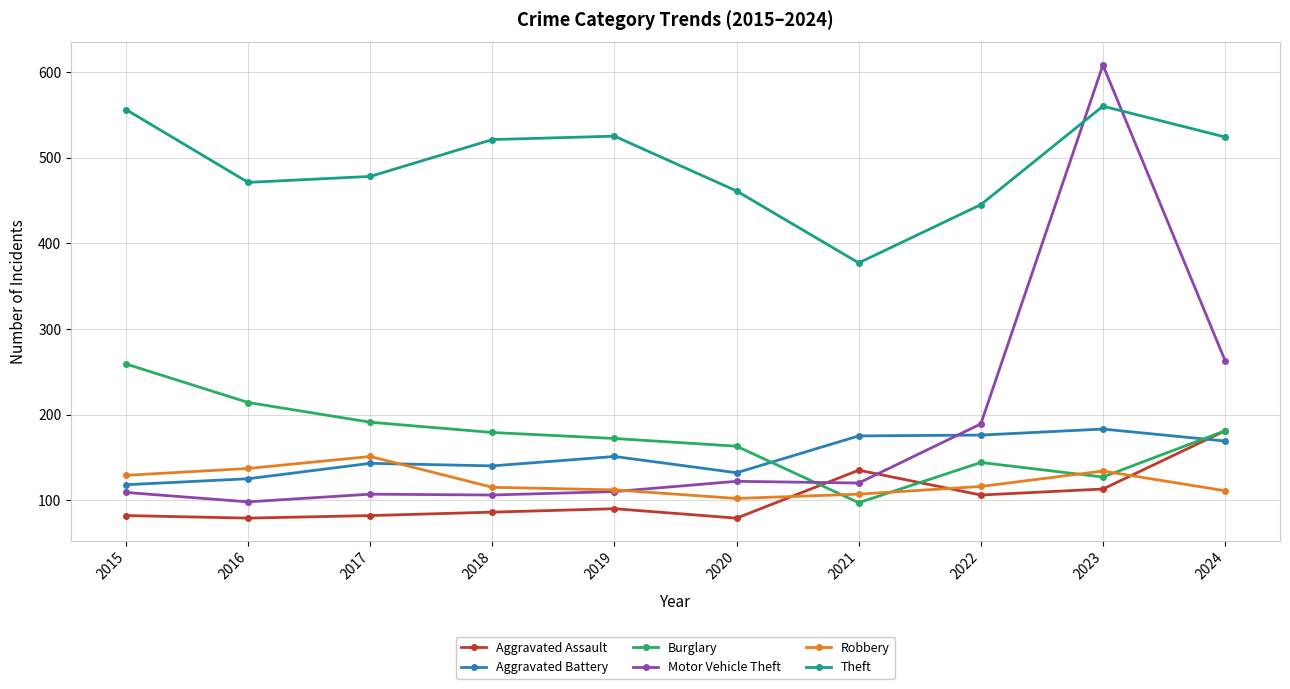

Does the chart display data point markers on the line(s)?

Yes